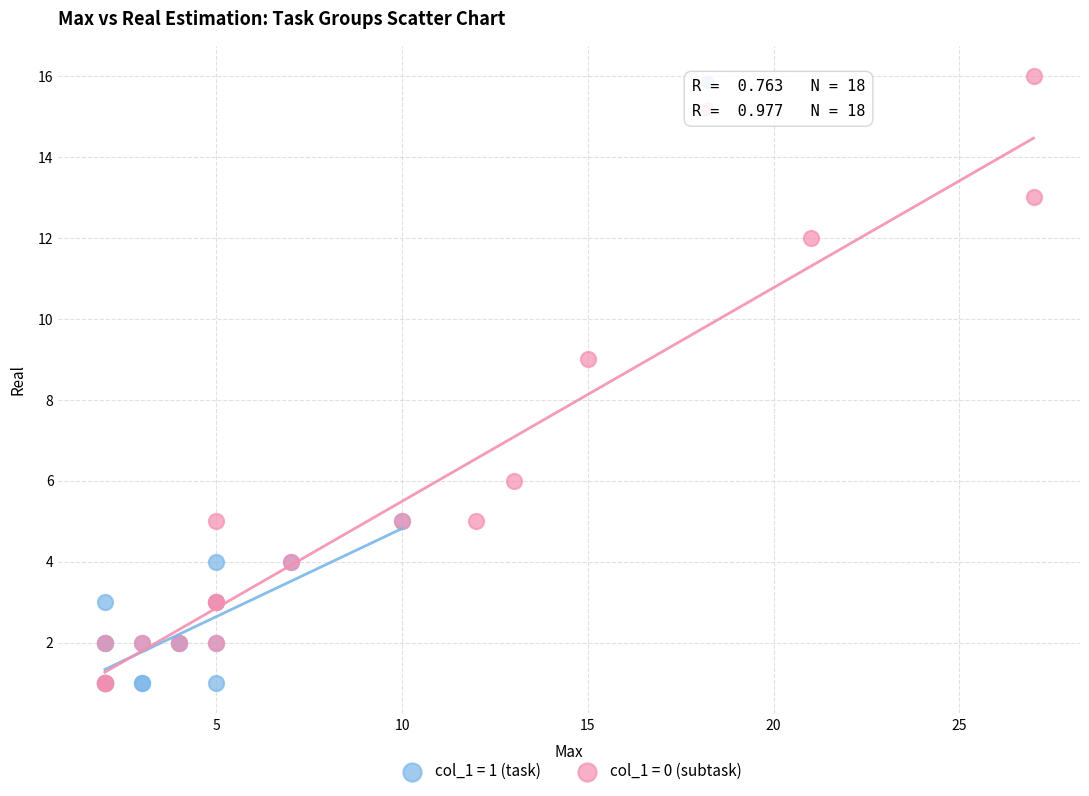

Which series contains the highest Y value?

col_1 = 0 (subtask)